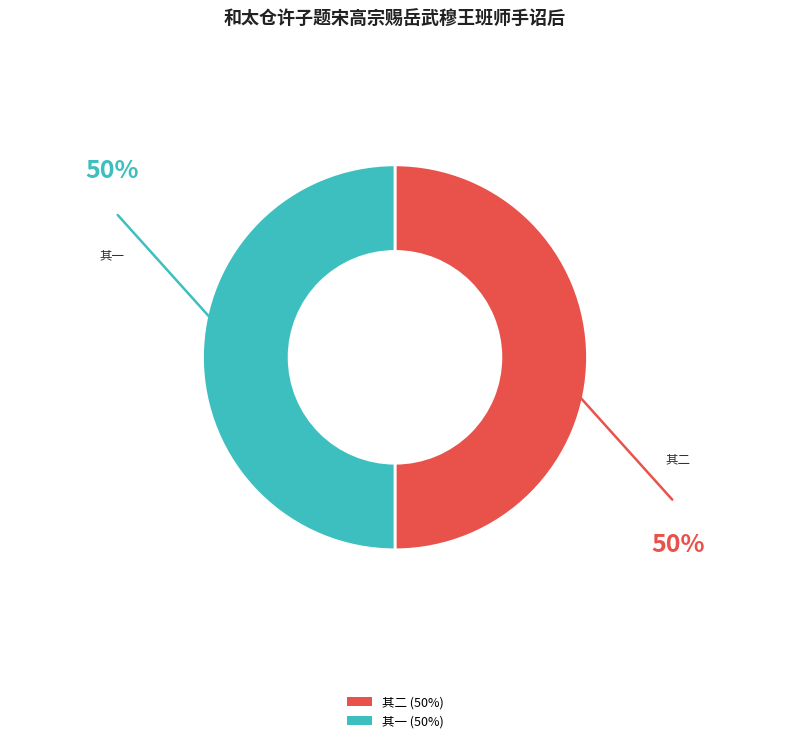

How many segments does this pie chart have?

2